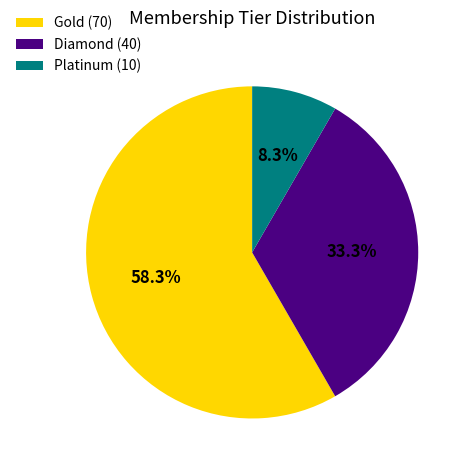

To the nearest percent, what is the difference between the largest and smallest slice percentages?

50%